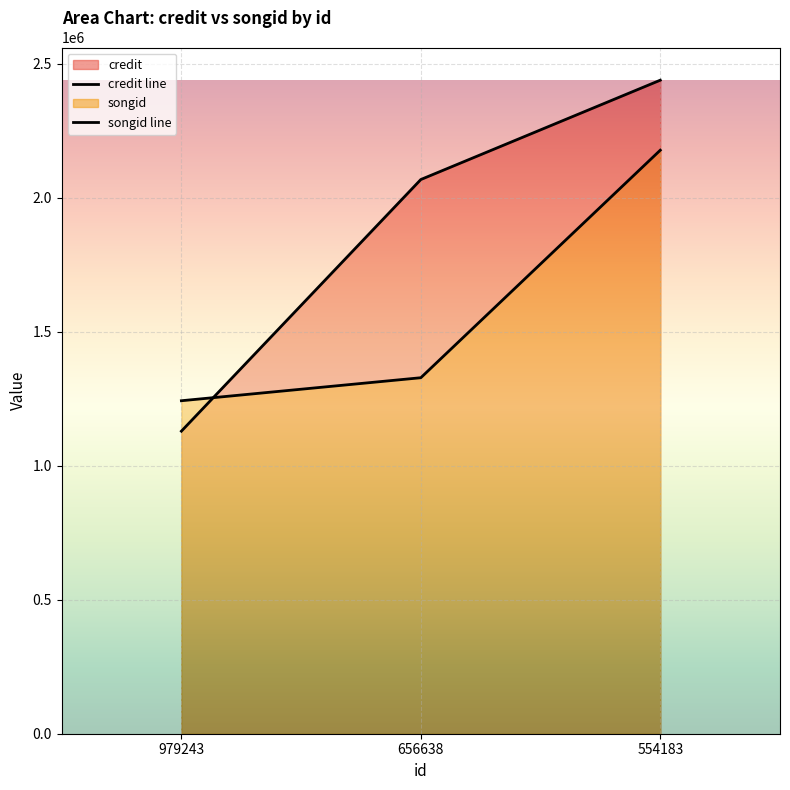

Is it true that songid equals 3673968 at 554183?

False